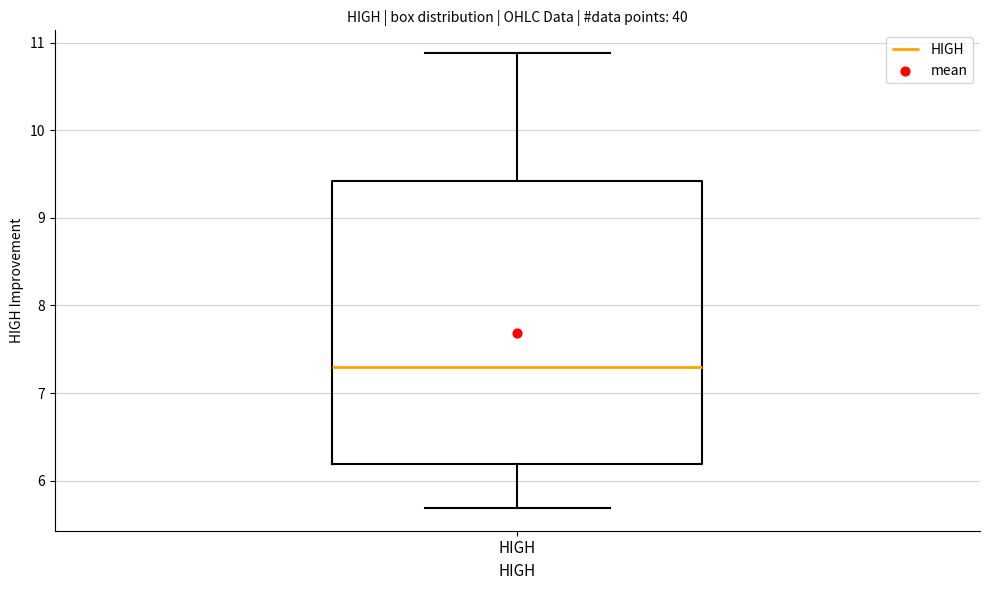

Where does the median line of the box for HIGH sit on the y-axis? The values are not printed on the chart, so give them approximately, as read against the axis.

7.3